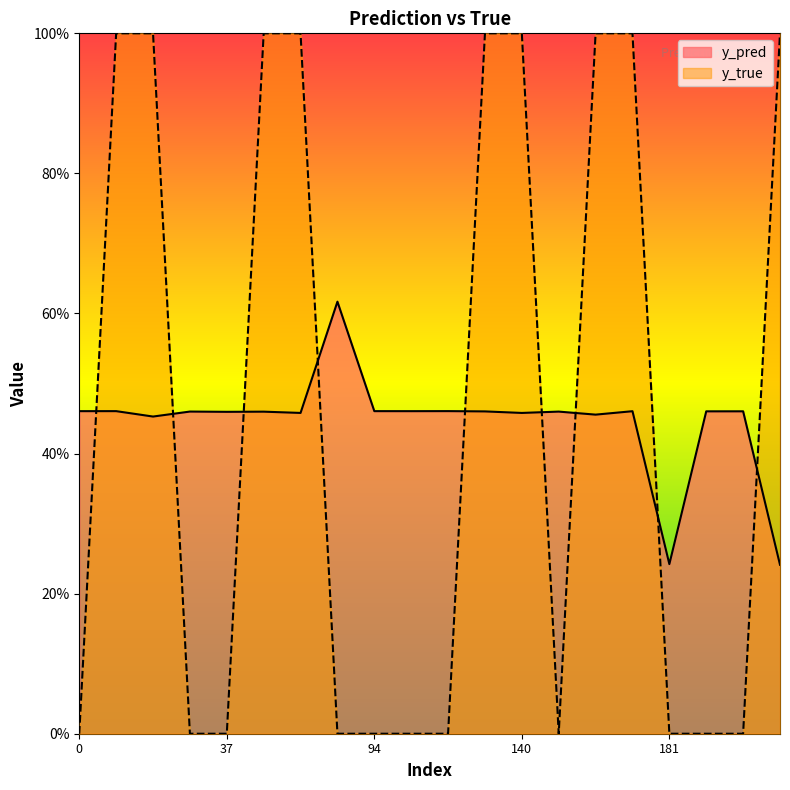

At how many categories does at least one series exceed 0?

20